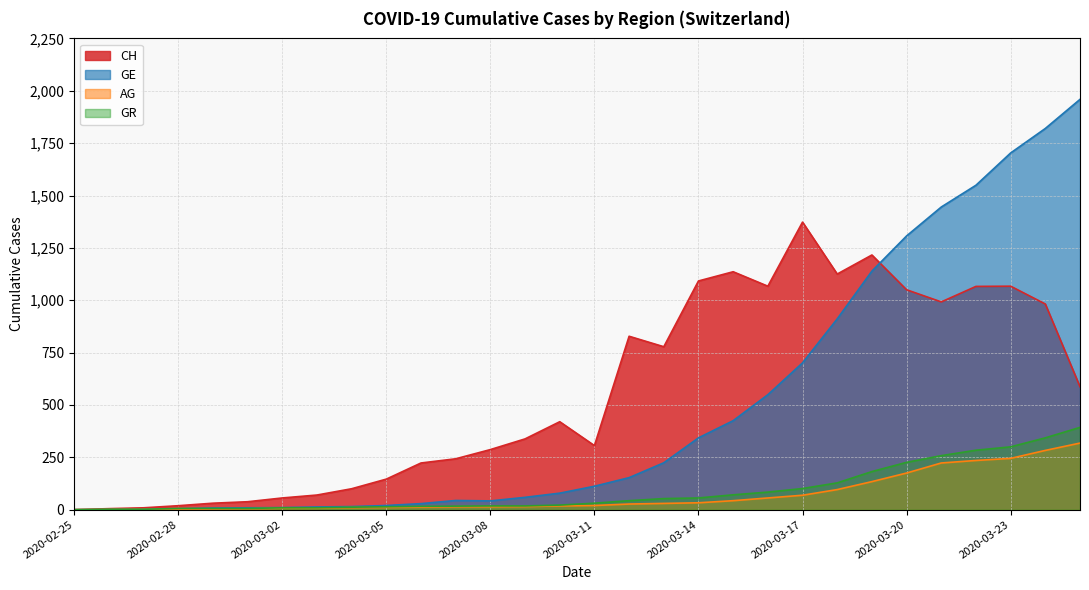

Rank the categories by GR value from lowest to highest.

2020-02-25, 2020-02-26, 2020-02-27, 2020-02-28, 2020-02-29, 2020-03-01, 2020-03-02, 2020-03-03, 2020-03-04, 2020-03-05, 2020-03-06, 2020-03-07, 2020-03-08, 2020-03-09, 2020-03-10, 2020-03-11, 2020-03-12, 2020-03-13, 2020-03-14, 2020-03-15, 2020-03-16, 2020-03-17, 2020-03-18, 2020-03-19, 2020-03-20, 2020-03-21, 2020-03-22, 2020-03-23, 2020-03-24, 2020-03-25